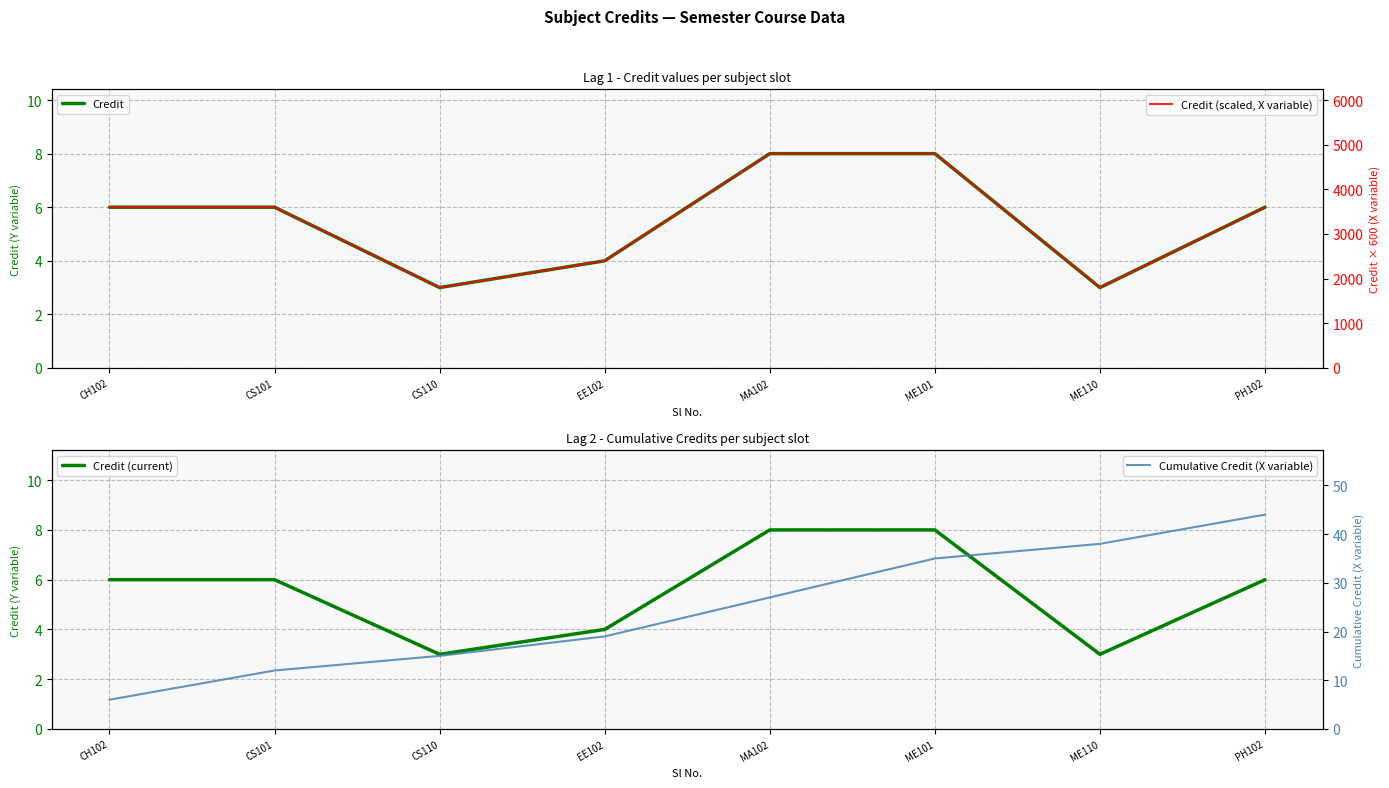

How many categories are shown in the chart?

8